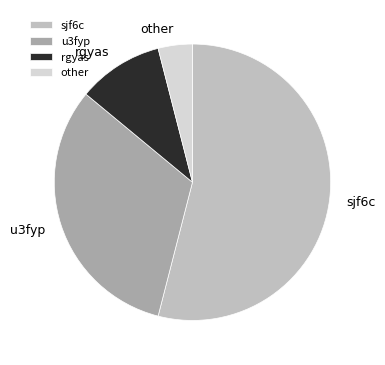

Is sjf6c the majority of the pie?

Yes